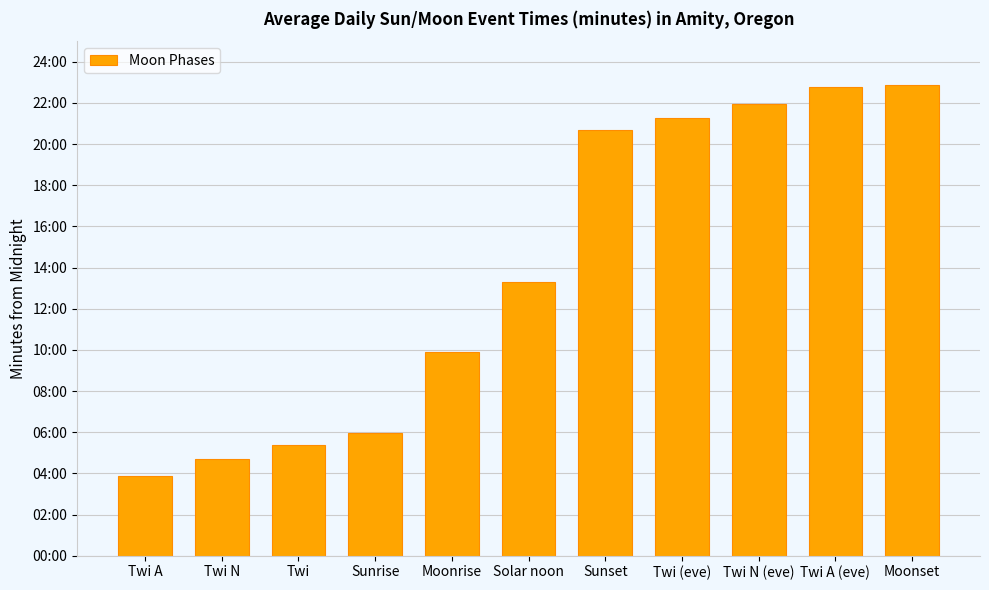

What is the difference between the values at Twi A (eve) and Twi?

1043